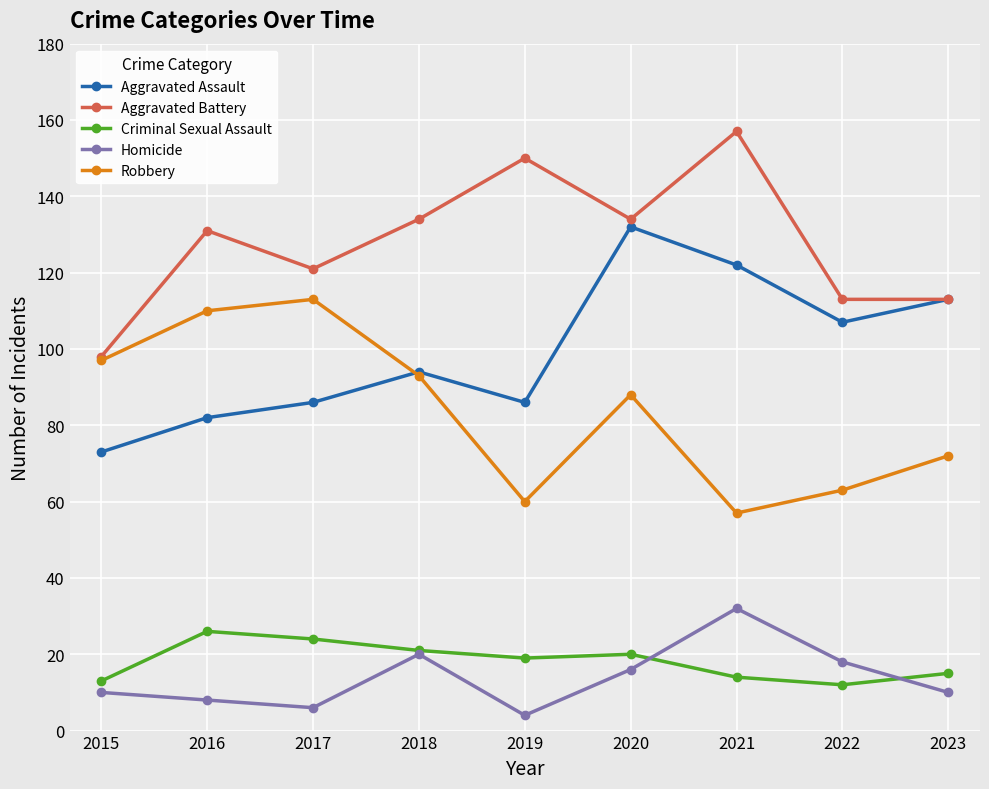

True or false: Aggravated Battery has more than 2 points higher than both neighbors.

True